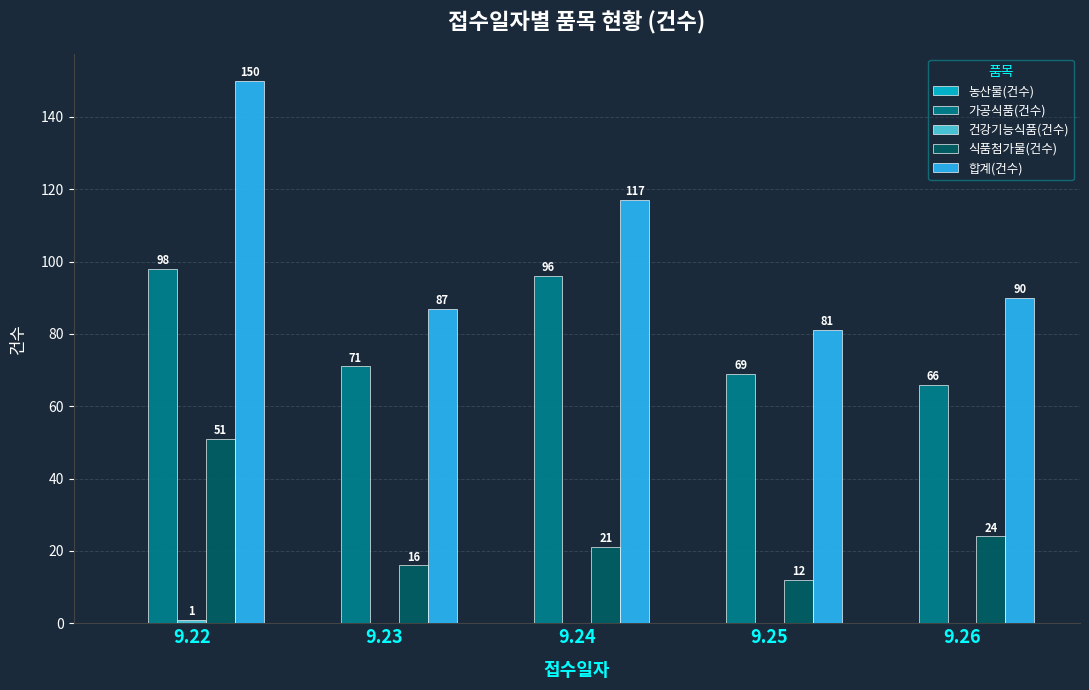

How many categories are shown in the chart?

5